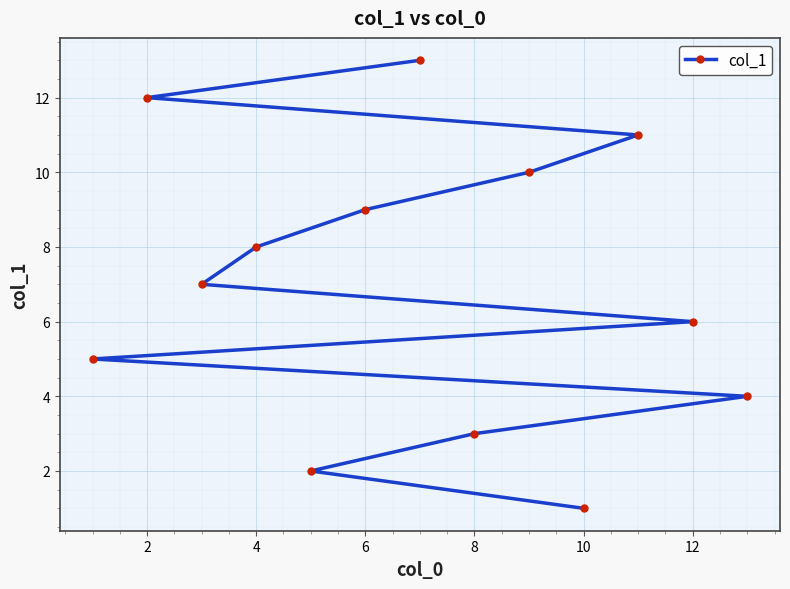

How many categories are shown in the chart?

13